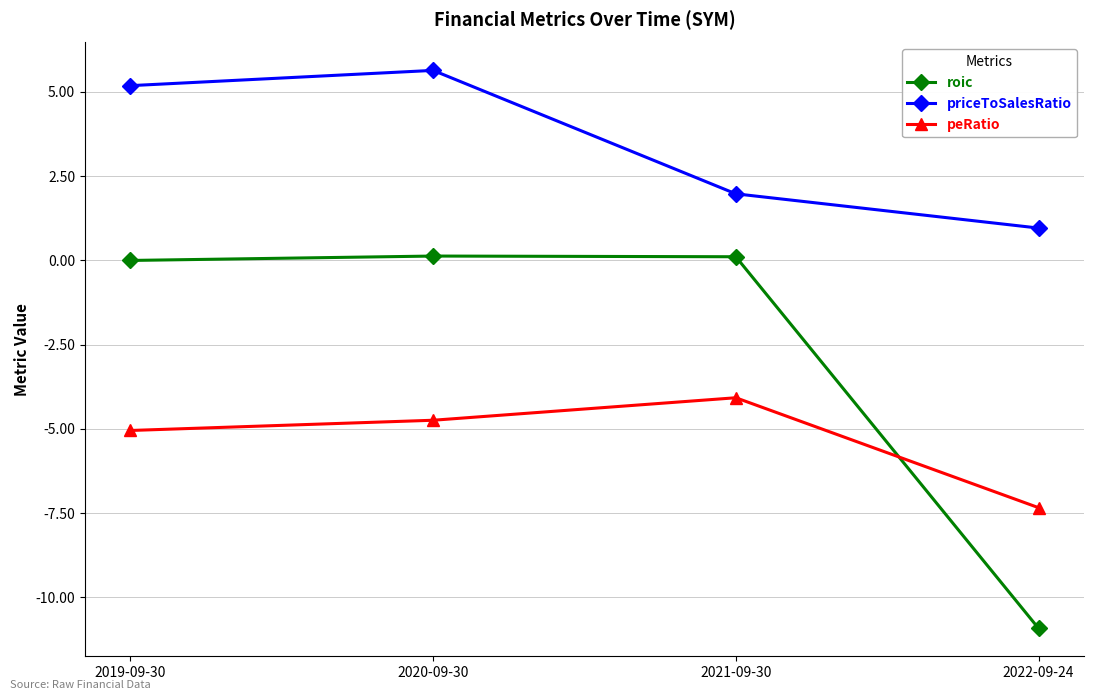

The roic series shows 0.1 at 2020-09-30. True or false?

True